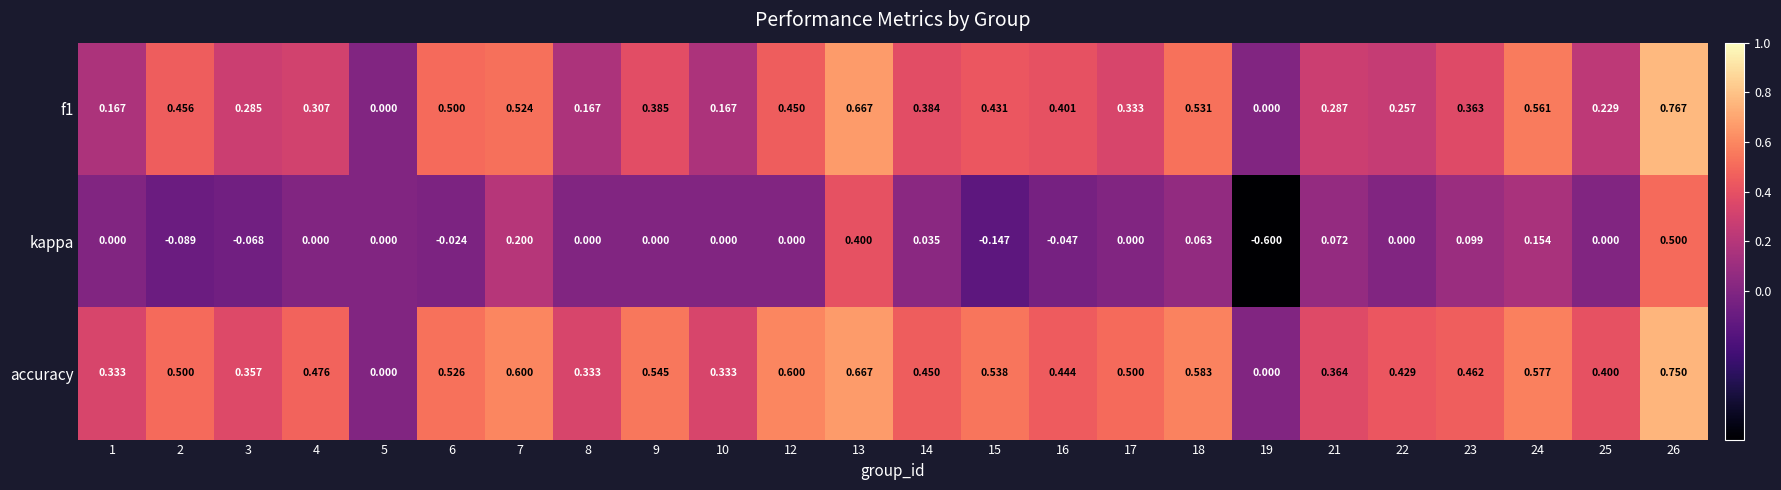

Which series has the largest range (max minus min)?

kappa